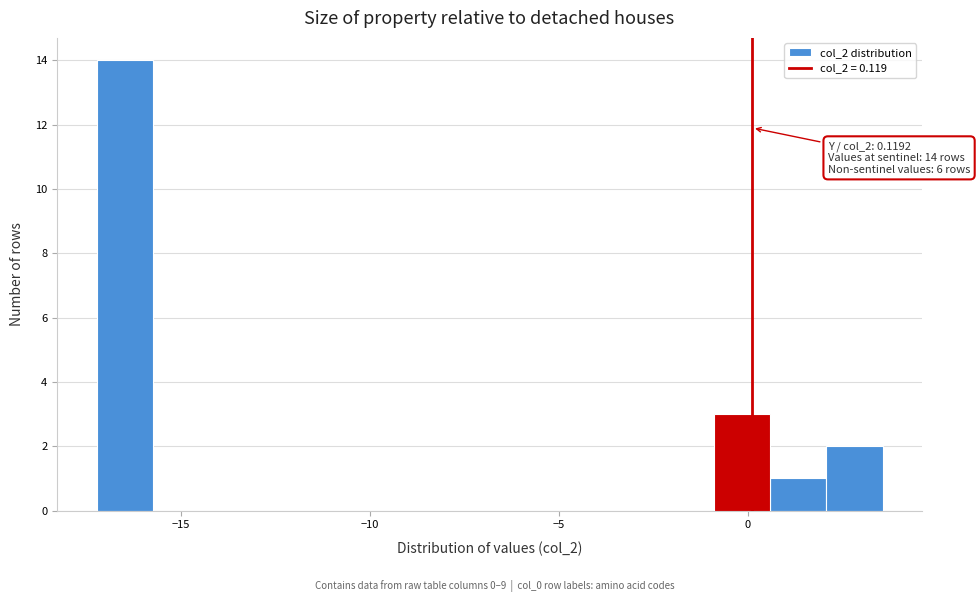

Read against the x-axis, roughly where is the centre of the tallest bar?

-16.5